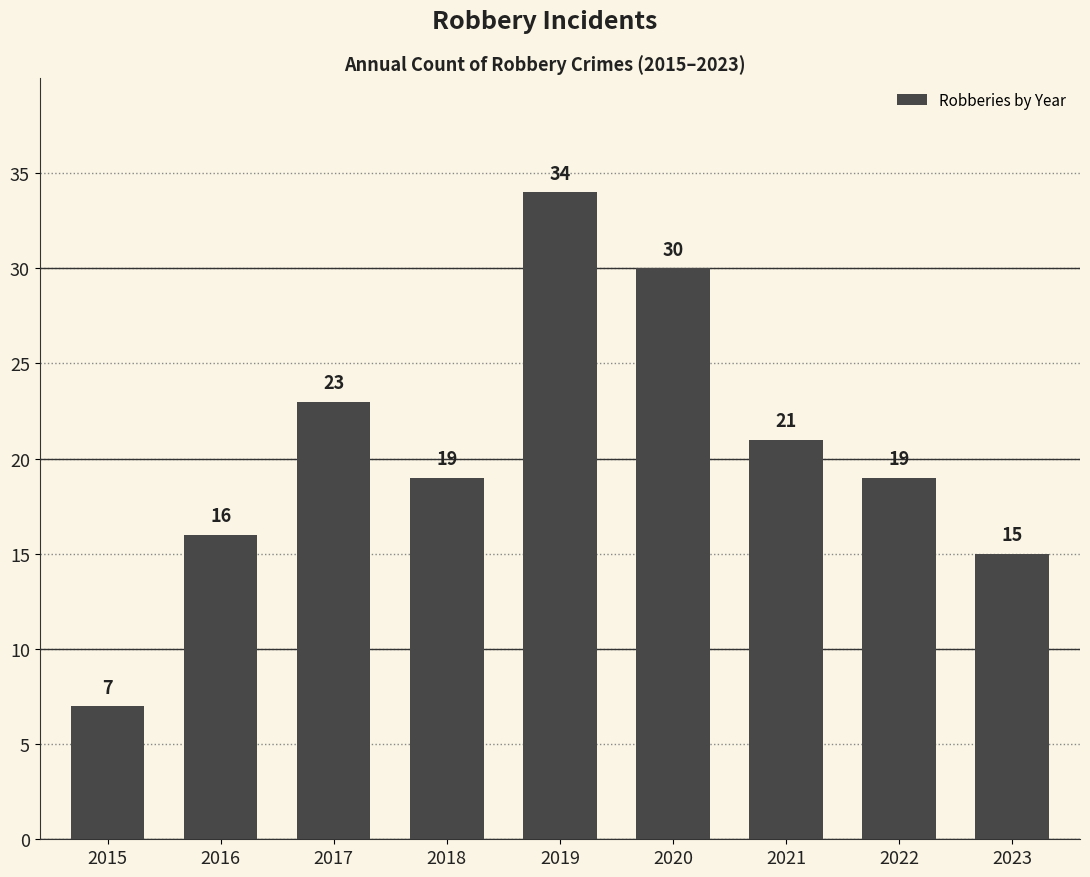

What is the smallest value displayed?

7